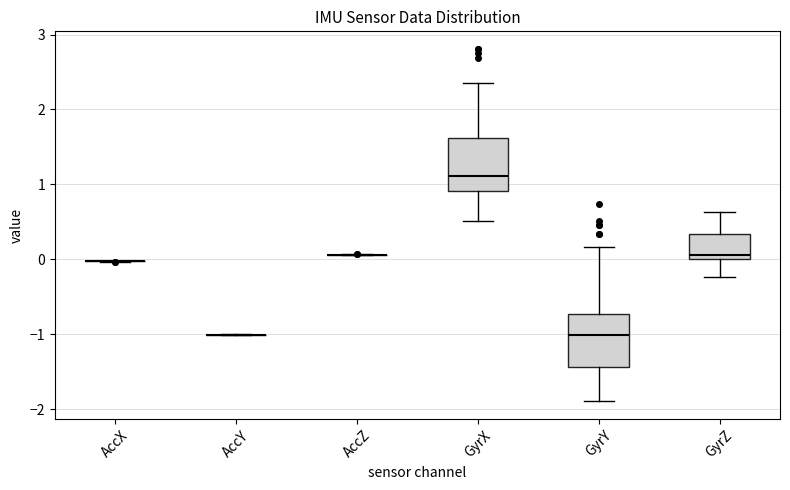

Reading left to right, transcribe this box plot: for each box, give where its median line is, the range the box spans, and where its two whiskers end, as read against the y-axis. The values are not printed on the chart, so give them approximately, as read against the axis.

AccX: box collapsed to a line at 0.0, whiskers 0.0 to 0.0
AccY: box collapsed to a line at -1.0, whiskers -1.0 to -1.0
AccZ: box collapsed to a line at 0.1, whiskers 0.1 to 0.1
GyrX: median 1.1, box 0.9 to 1.6, whiskers 0.5 to 2.3
GyrY: median -1.0, box -1.4 to -0.7, whiskers -1.9 to 0.2
GyrZ: median 0.1, box 0.0 to 0.3, whiskers -0.2 to 0.6